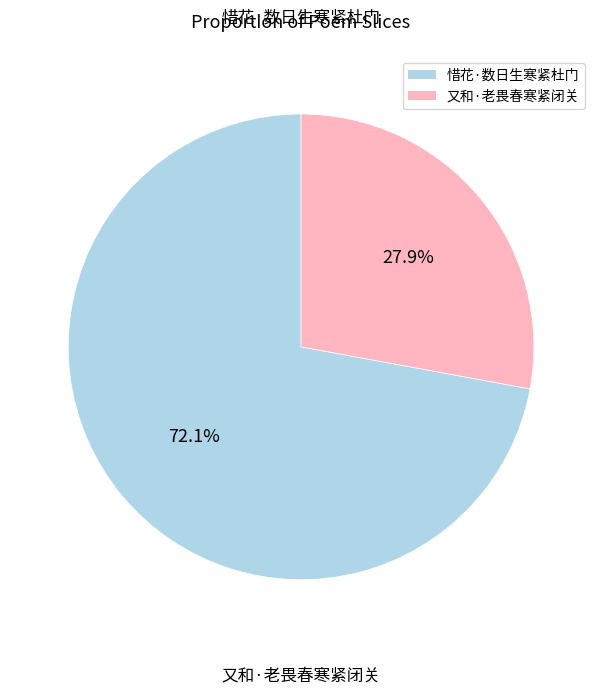

What is the majority slice?

惜花·数日生寒紧杜门